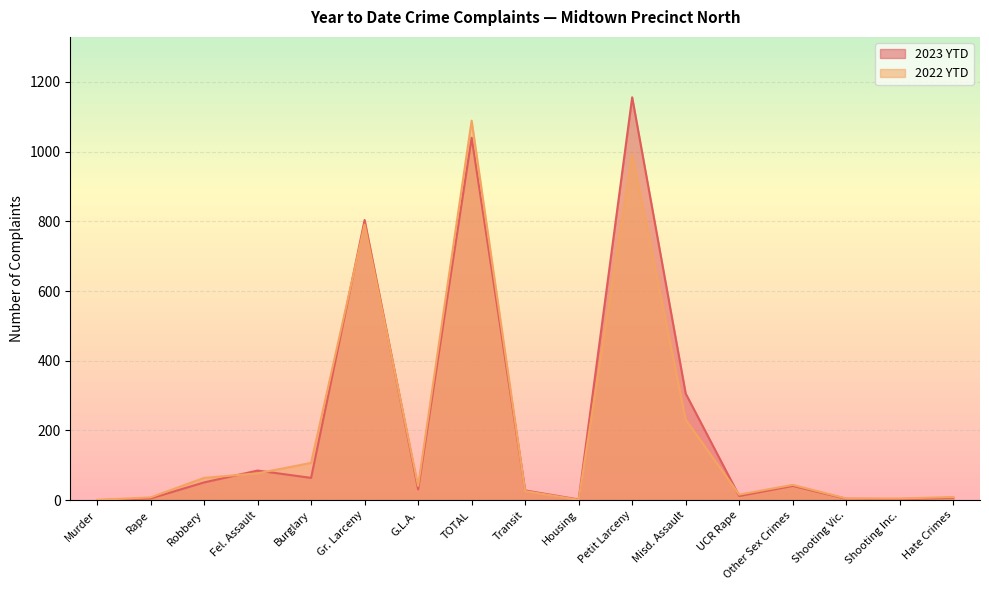

Rank the series at Petit Larceny from lowest to highest value.

2022 YTD, 2023 YTD